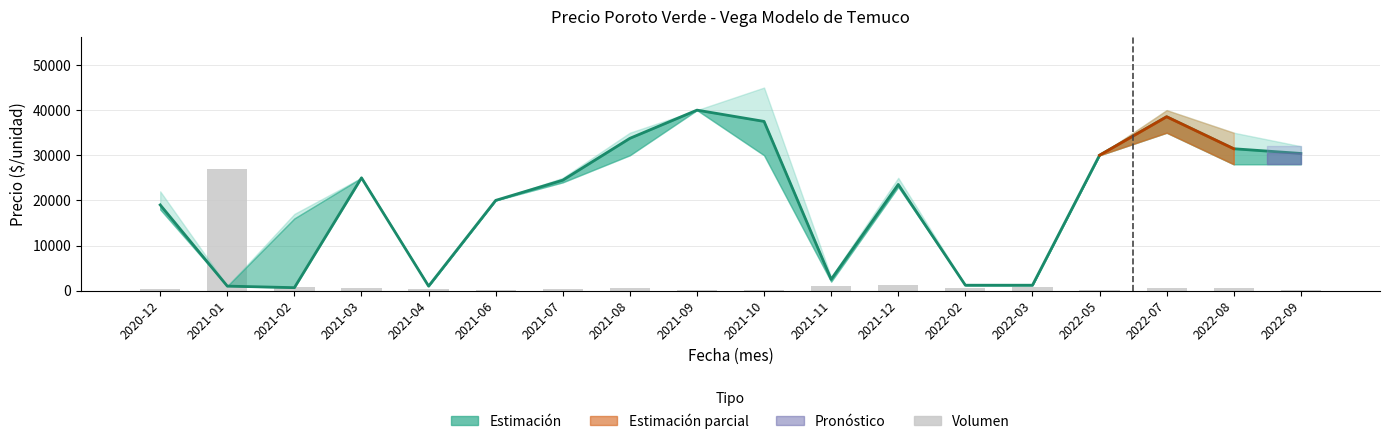

What is the sum of all Volumen (escalado) values?

35962.4